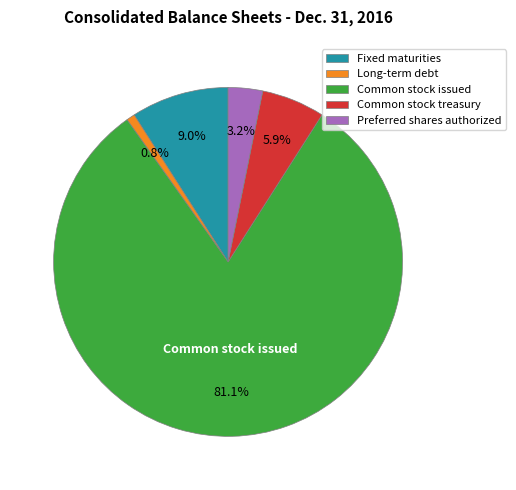

Which slice is the smallest?

Long-term debt